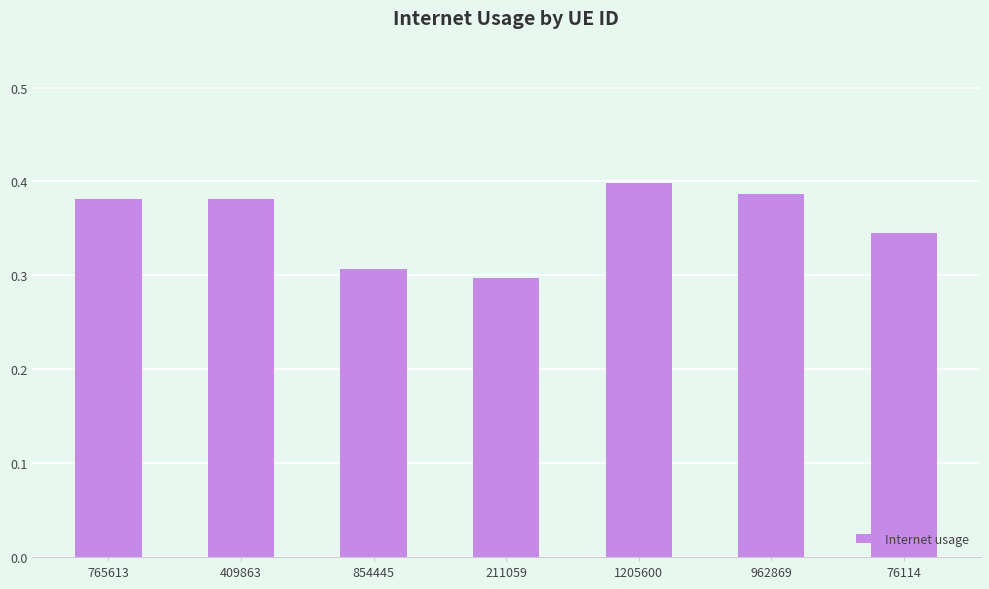

Which label corresponds to the largest value in the chart?

1205600